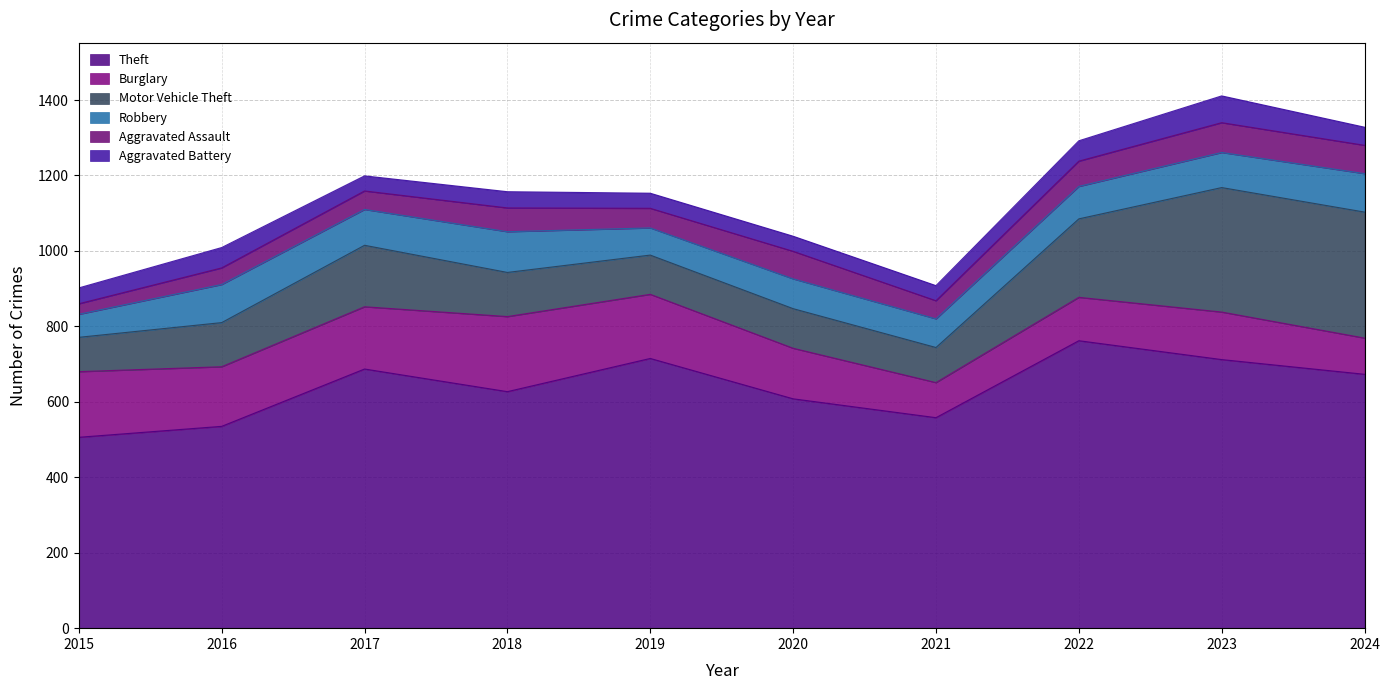

What value does the Aggravated Battery series have at 2021, to the nearest 5?

40